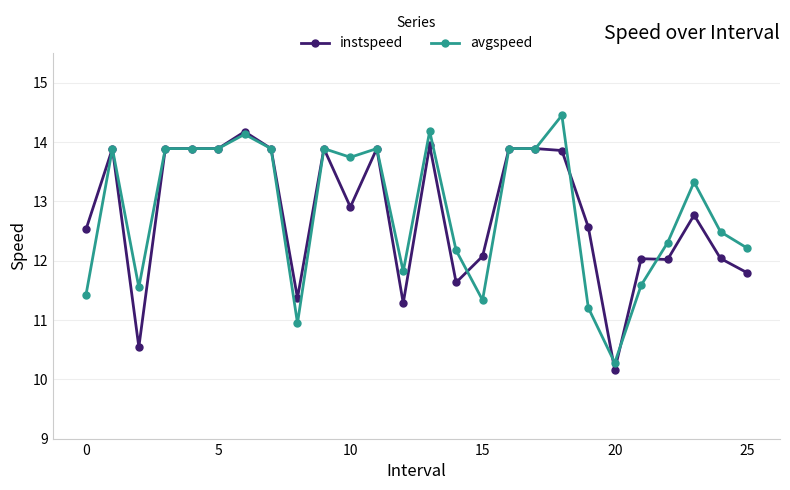

List the series in order of their overall mean, lowest first.

instspeed, avgspeed